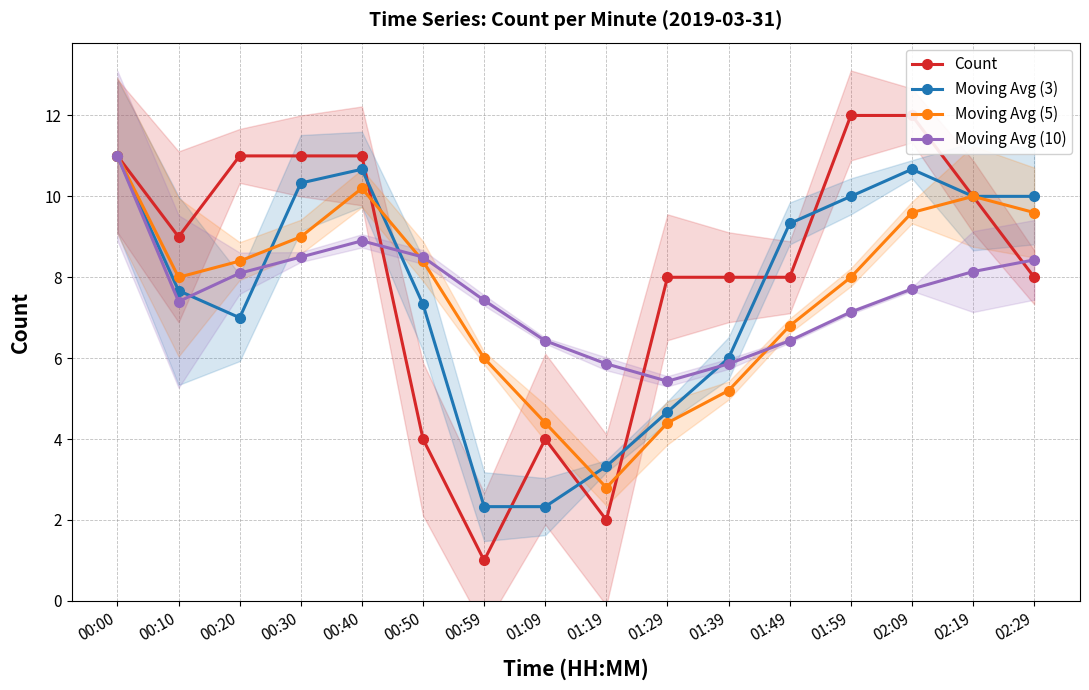

At which label does Count first exceed 9?

00:00